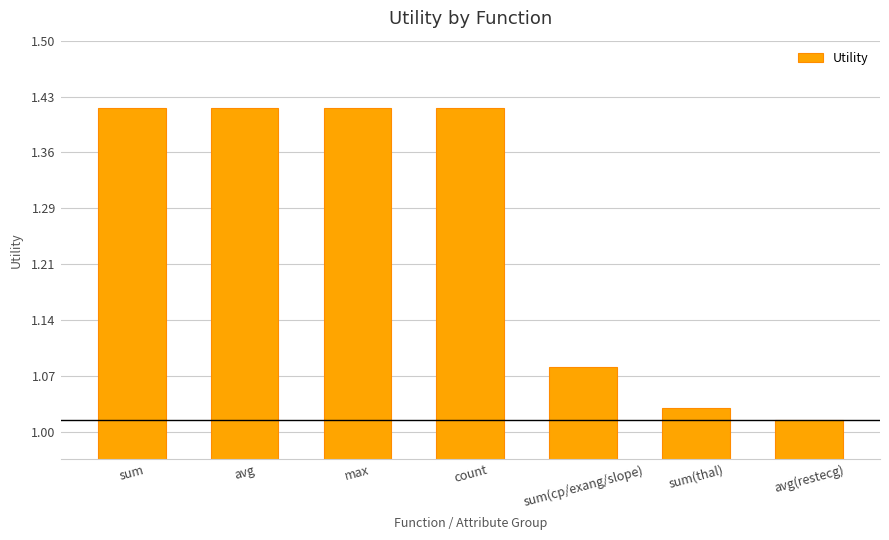

At which category does the chart reach its minimum across all series?

avg(restecg)